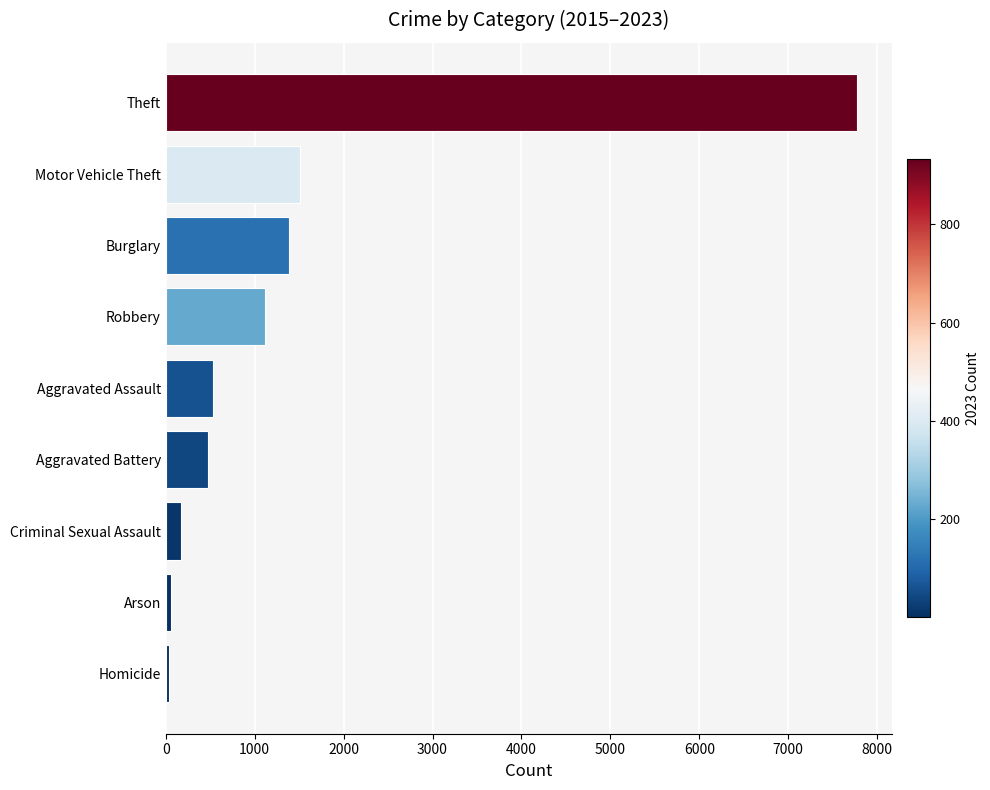

What is the maximum value shown in the chart?

7772